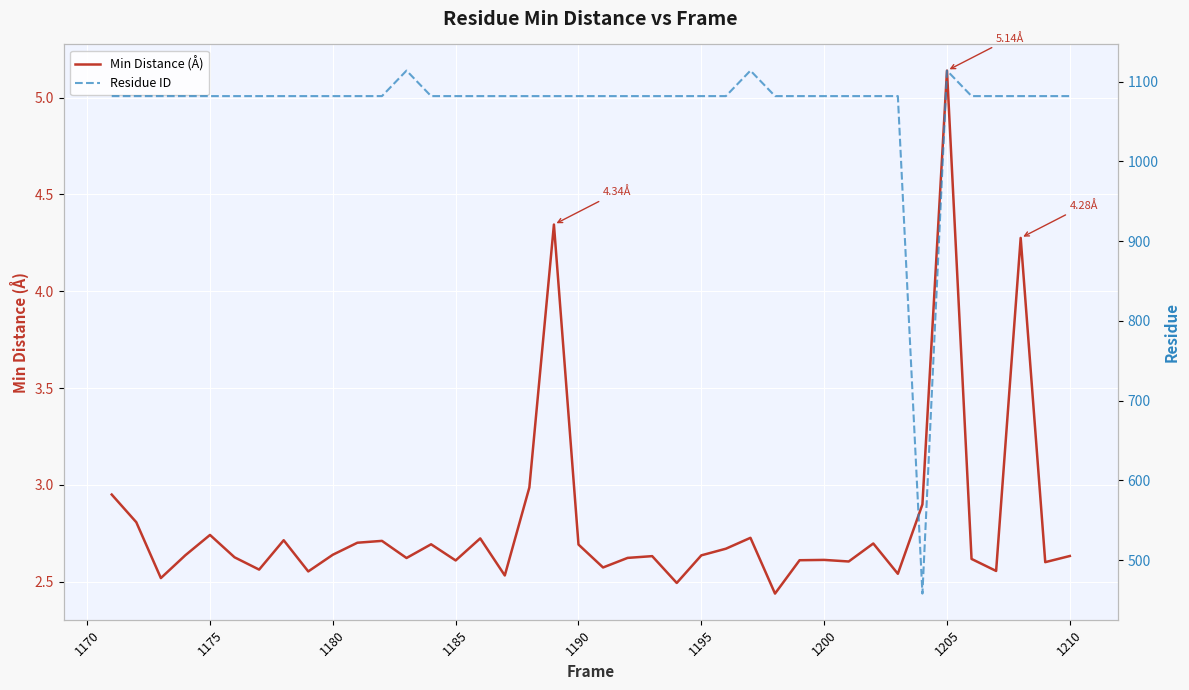

True or false: Min Distance (Å) and Residue ID intersect in this chart.

False